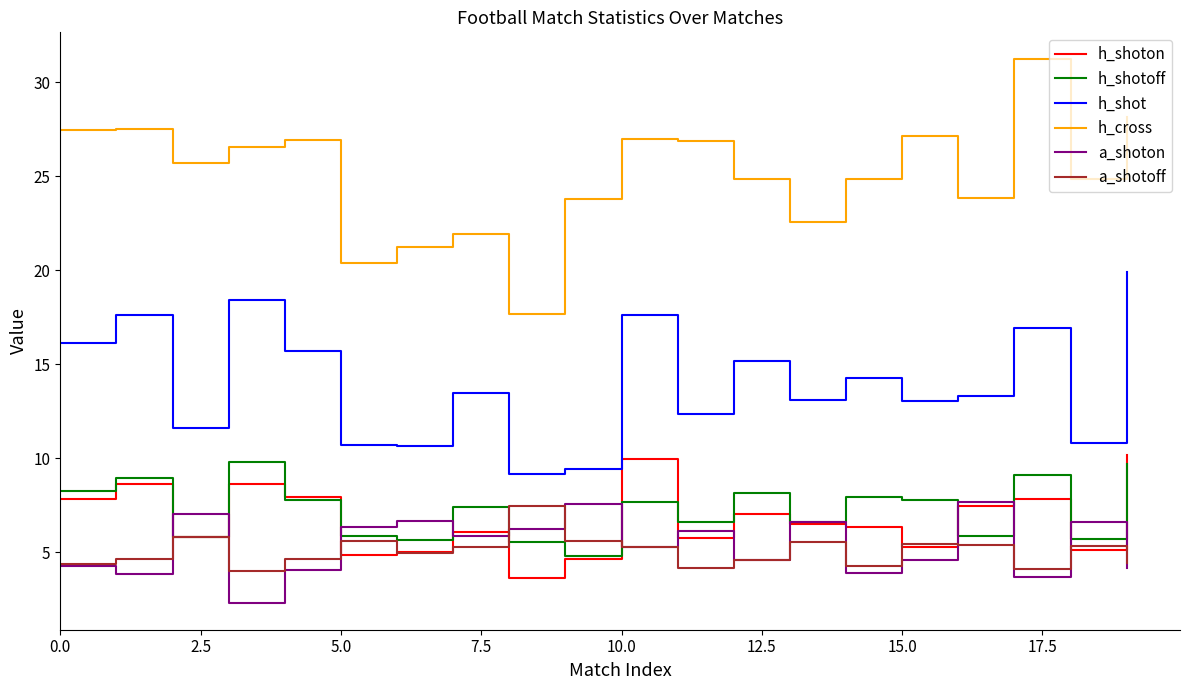

Which series has the largest total across all categories?

h_cross